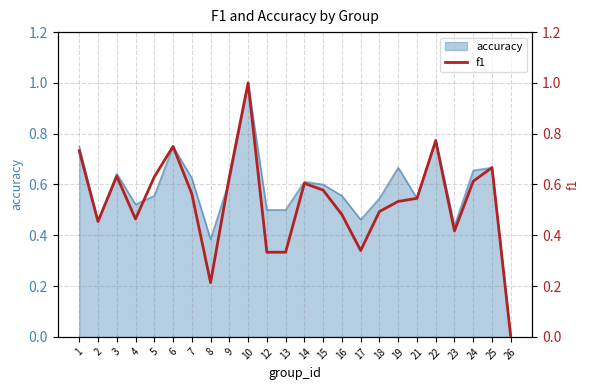

List the labels in order of value, largest first.

10, 22, 6, 1, 25, 3, 5, 9, 24, 14, 15, 7, 21, 19, 18, 16, 4, 2, 23, 17, 12, 13, 8, 26